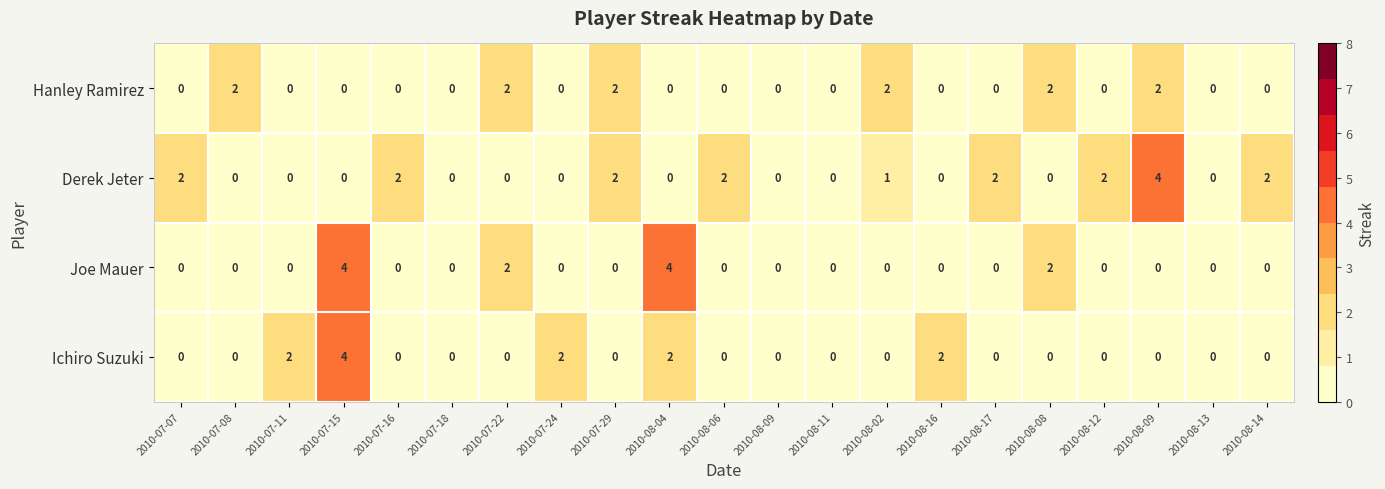

Reading left to right, what are all the values shown in this chart?

Hanley Ramirez: 2010-07-07=0	2010-07-08=2	2010-07-11=0	2010-07-15=0	2010-07-16=0	2010-07-18=0	2010-07-22=2	2010-07-24=0	2010-07-29=2	2010-08-04=0	2010-08-06=0	2010-08-09=0	2010-08-11=0	2010-08-02=2	2010-08-16=0	2010-08-17=0	2010-08-08=2	2010-08-12=0	2010-08-09=2	2010-08-13=0	2010-08-14=0
Derek Jeter: 2010-07-07=2	2010-07-08=0	2010-07-11=0	2010-07-15=0	2010-07-16=2	2010-07-18=0	2010-07-22=0	2010-07-24=0	2010-07-29=2	2010-08-04=0	2010-08-06=2	2010-08-09=0	2010-08-11=0	2010-08-02=1	2010-08-16=0	2010-08-17=2	2010-08-08=0	2010-08-12=2	2010-08-09=4	2010-08-13=0	2010-08-14=2
Joe Mauer: 2010-07-07=0	2010-07-08=0	2010-07-11=0	2010-07-15=4	2010-07-16=0	2010-07-18=0	2010-07-22=2	2010-07-24=0	2010-07-29=0	2010-08-04=4	2010-08-06=0	2010-08-09=0	2010-08-11=0	2010-08-02=0	2010-08-16=0	2010-08-17=0	2010-08-08=2	2010-08-12=0	2010-08-09=0	2010-08-13=0	2010-08-14=0
Ichiro Suzuki: 2010-07-07=0	2010-07-08=0	2010-07-11=2	2010-07-15=4	2010-07-16=0	2010-07-18=0	2010-07-22=0	2010-07-24=2	2010-07-29=0	2010-08-04=2	2010-08-06=0	2010-08-09=0	2010-08-11=0	2010-08-02=0	2010-08-16=2	2010-08-17=0	2010-08-08=0	2010-08-12=0	2010-08-09=0	2010-08-13=0	2010-08-14=0